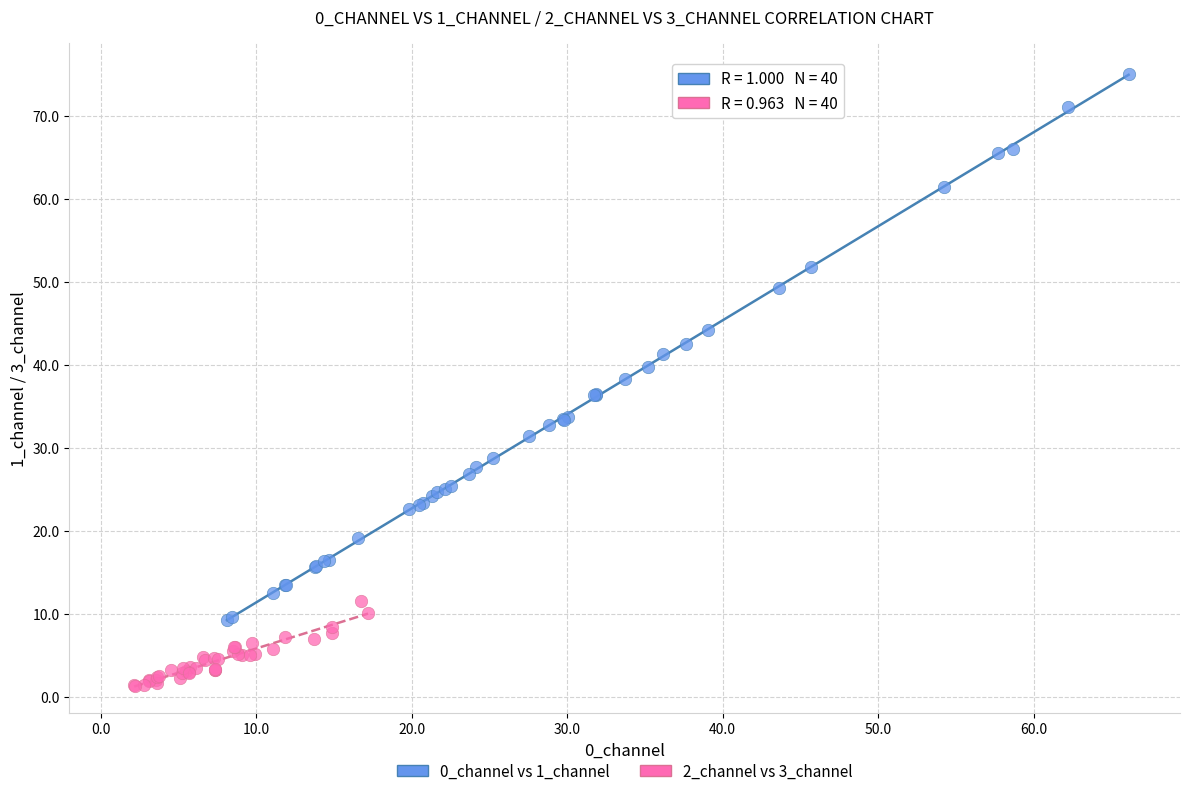

Which series has the largest Y range (max minus min)?

0_channel vs 1_channel